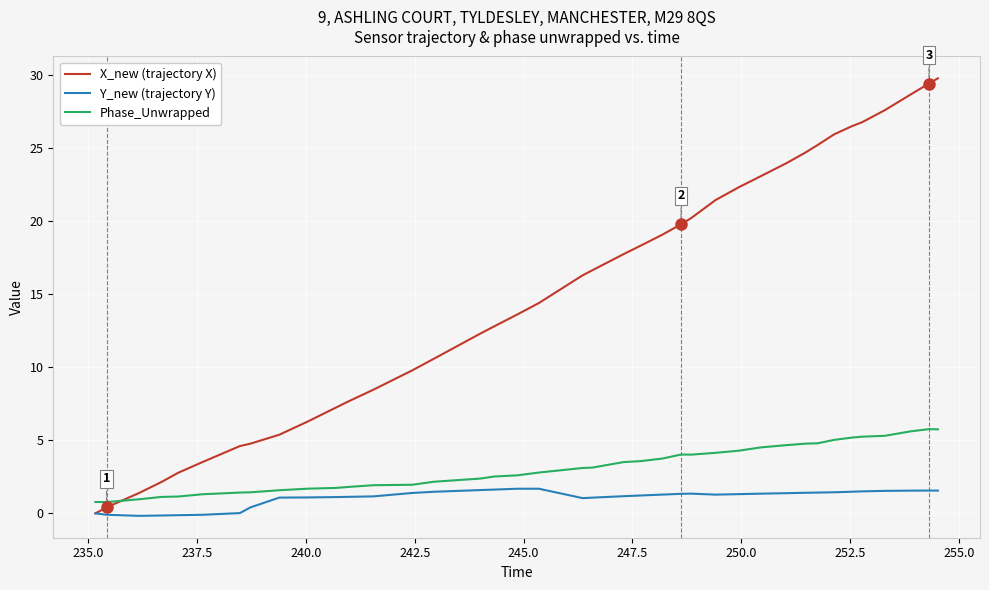

What is the highest value of the Phase_Unwrapped series?

5.8